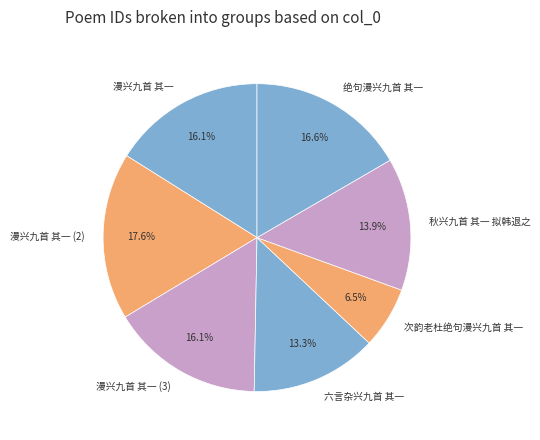

Between 绝句漫兴九首 其一 and 次韵老杜绝句漫兴九首 其一, which is larger?

绝句漫兴九首 其一